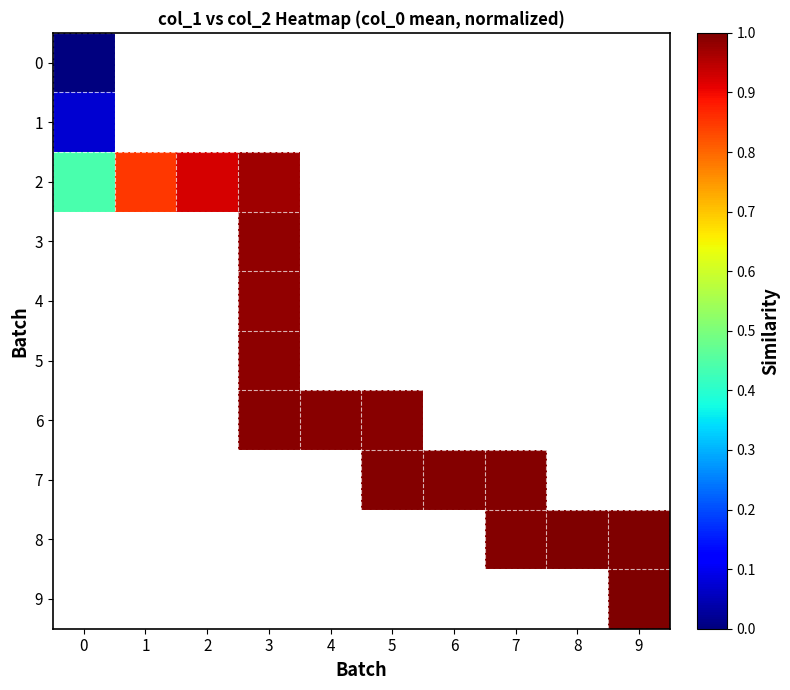

Rank the series at 0 from lowest to highest value.

0, 1, 2, 3, 4, 5, 6, 7, 8, 9